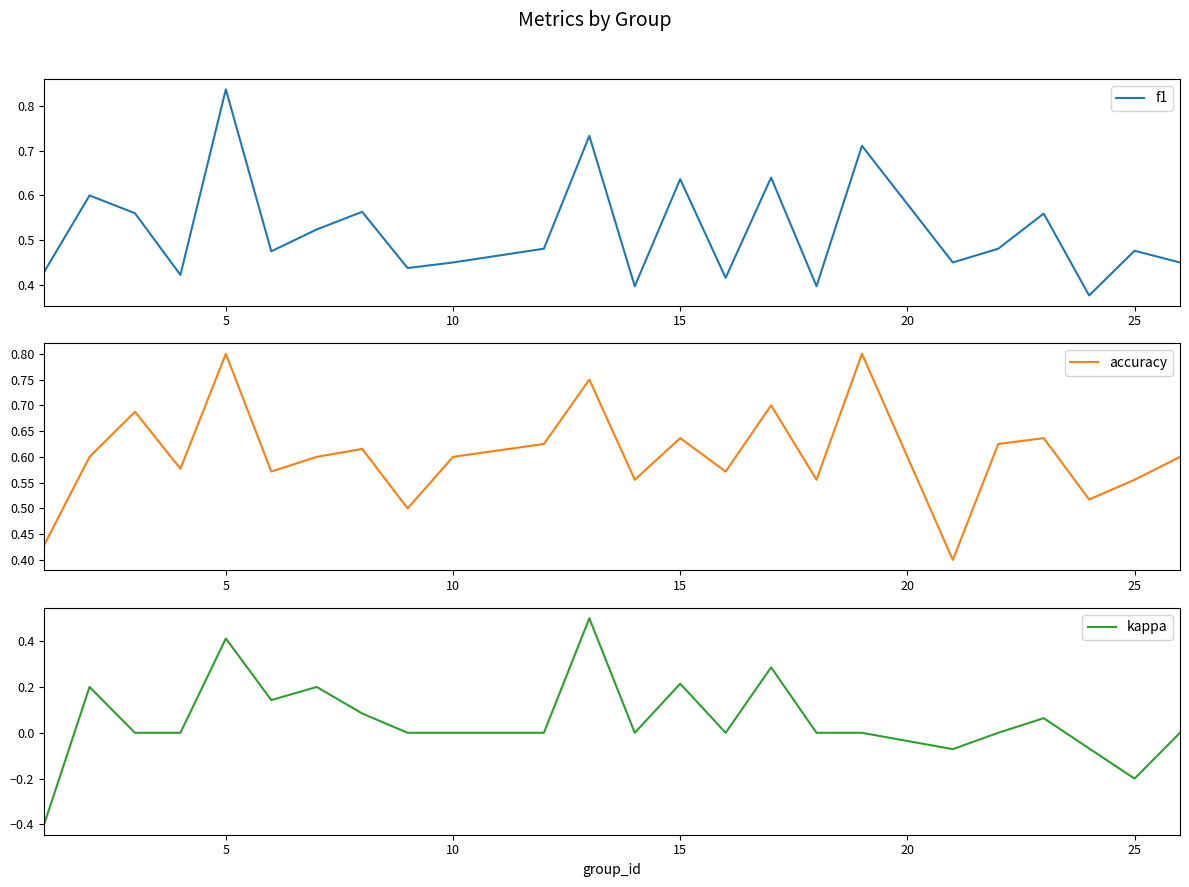

The f1 series shows 0.9 at 15. True or false?

False